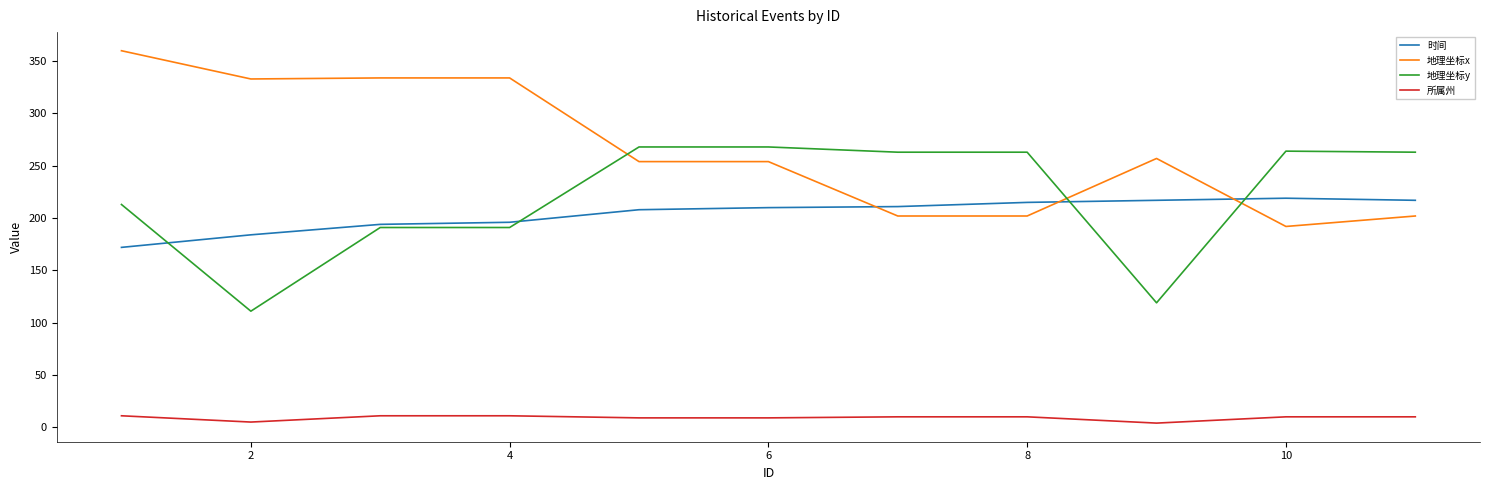

Which series has the widest spread of values?

地理坐标x